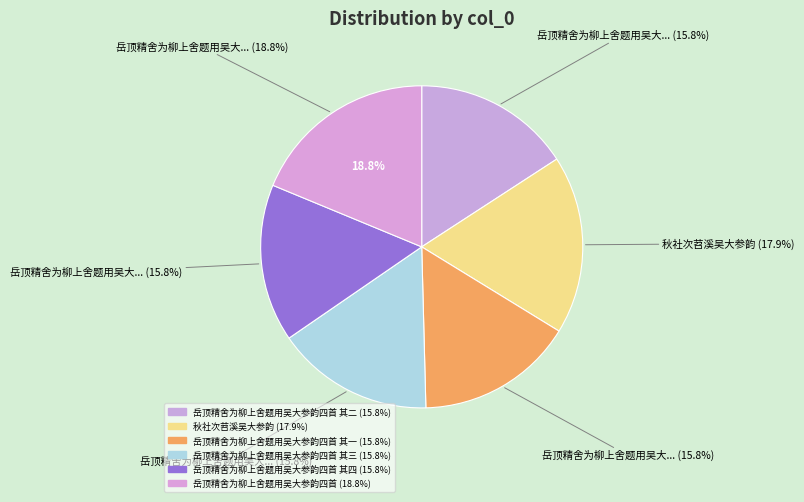

To the nearest percent, what percentage of the pie is 岳顶精舍为柳上舍题用吴大参韵四首 其三?

16%